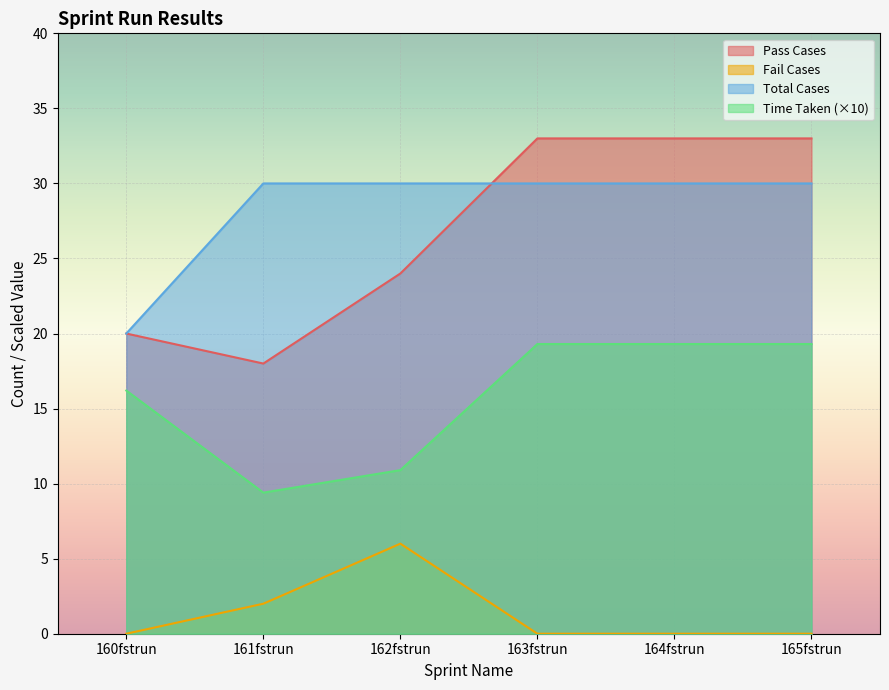

Which category has the lowest value in the Total Cases series?

160fstrun